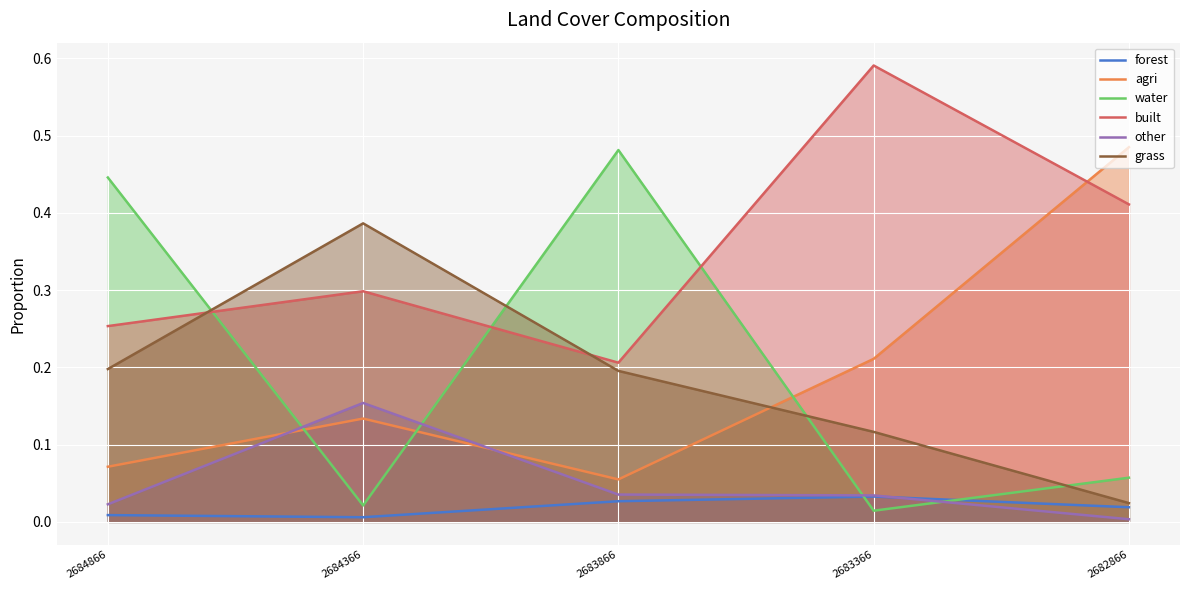

What are all the series names shown in the legend?

forest, agri, water, built, other, grass